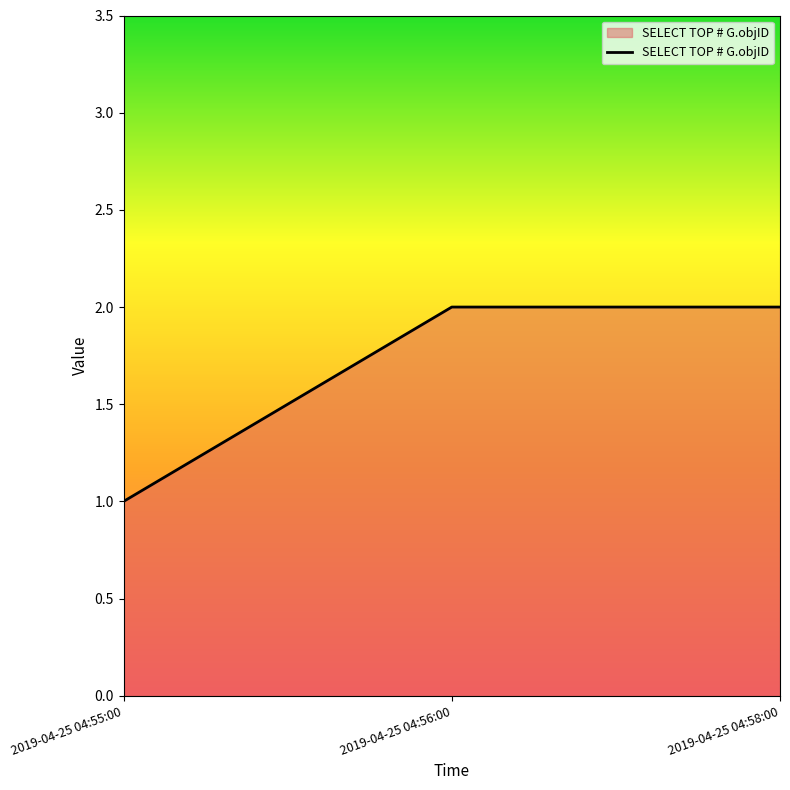

What is the sum of the values at 2019-04-25 04:55:00 and 2019-04-25 04:58:00?

3